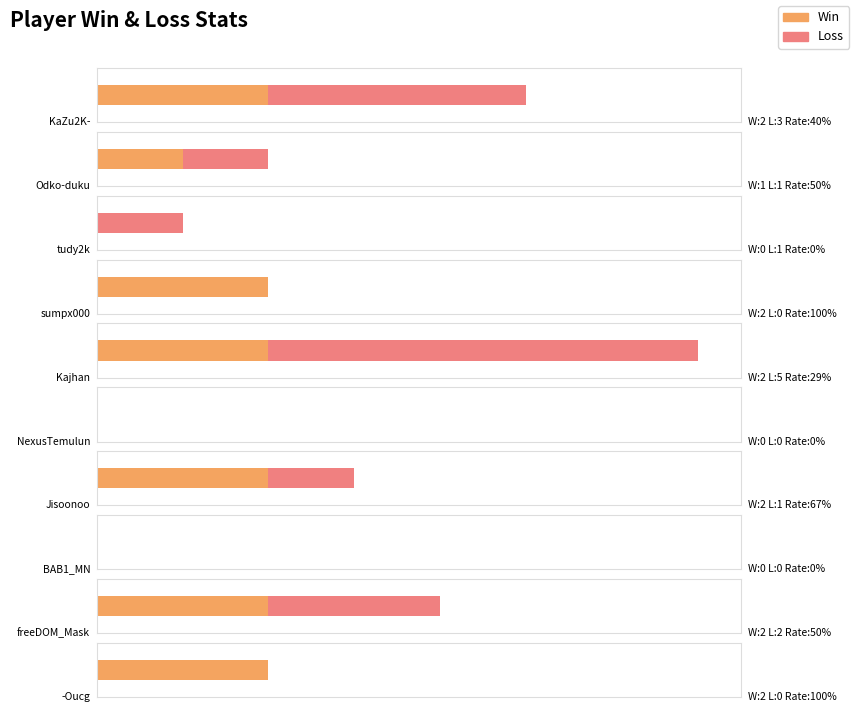

Which has a higher value, BAB1_MN or sumpx000?

sumpx000